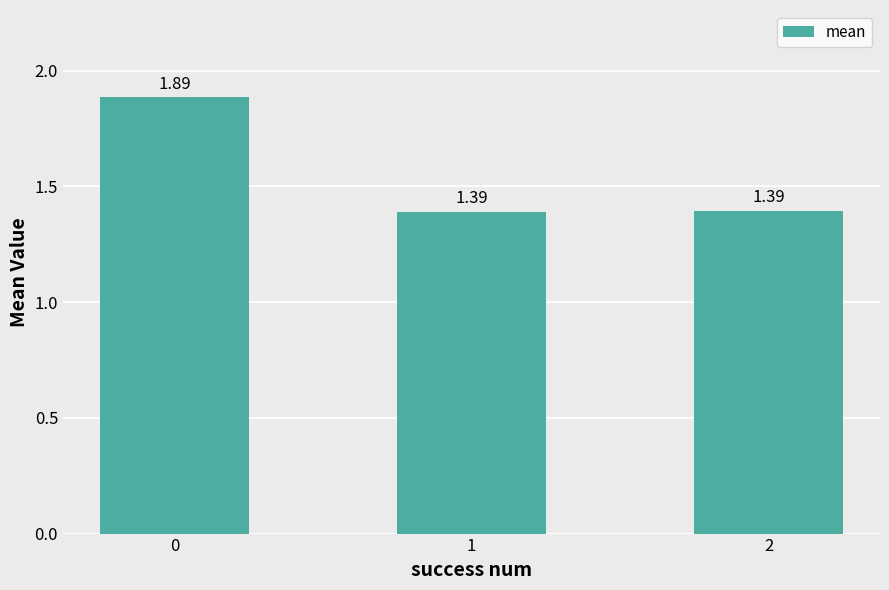

Which category has the lowest value across all series?

1